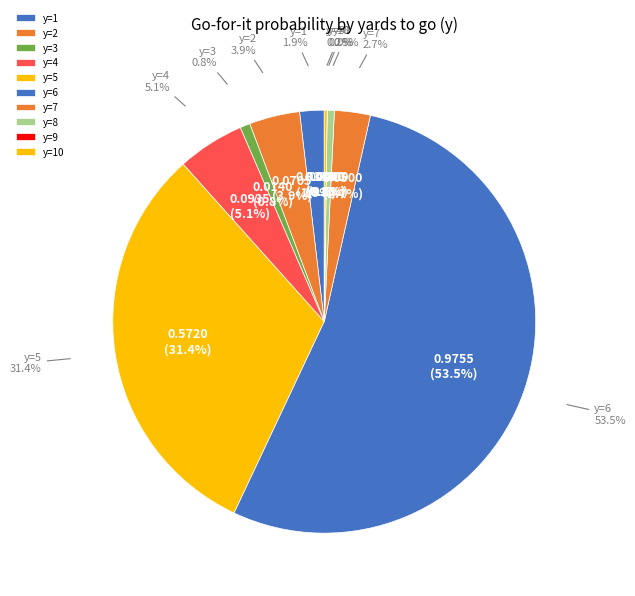

Rank the categories by value from highest to lowest.

y=6, y=5, y=4, y=2, y=7, y=1, y=3, y=8, y=10, y=9